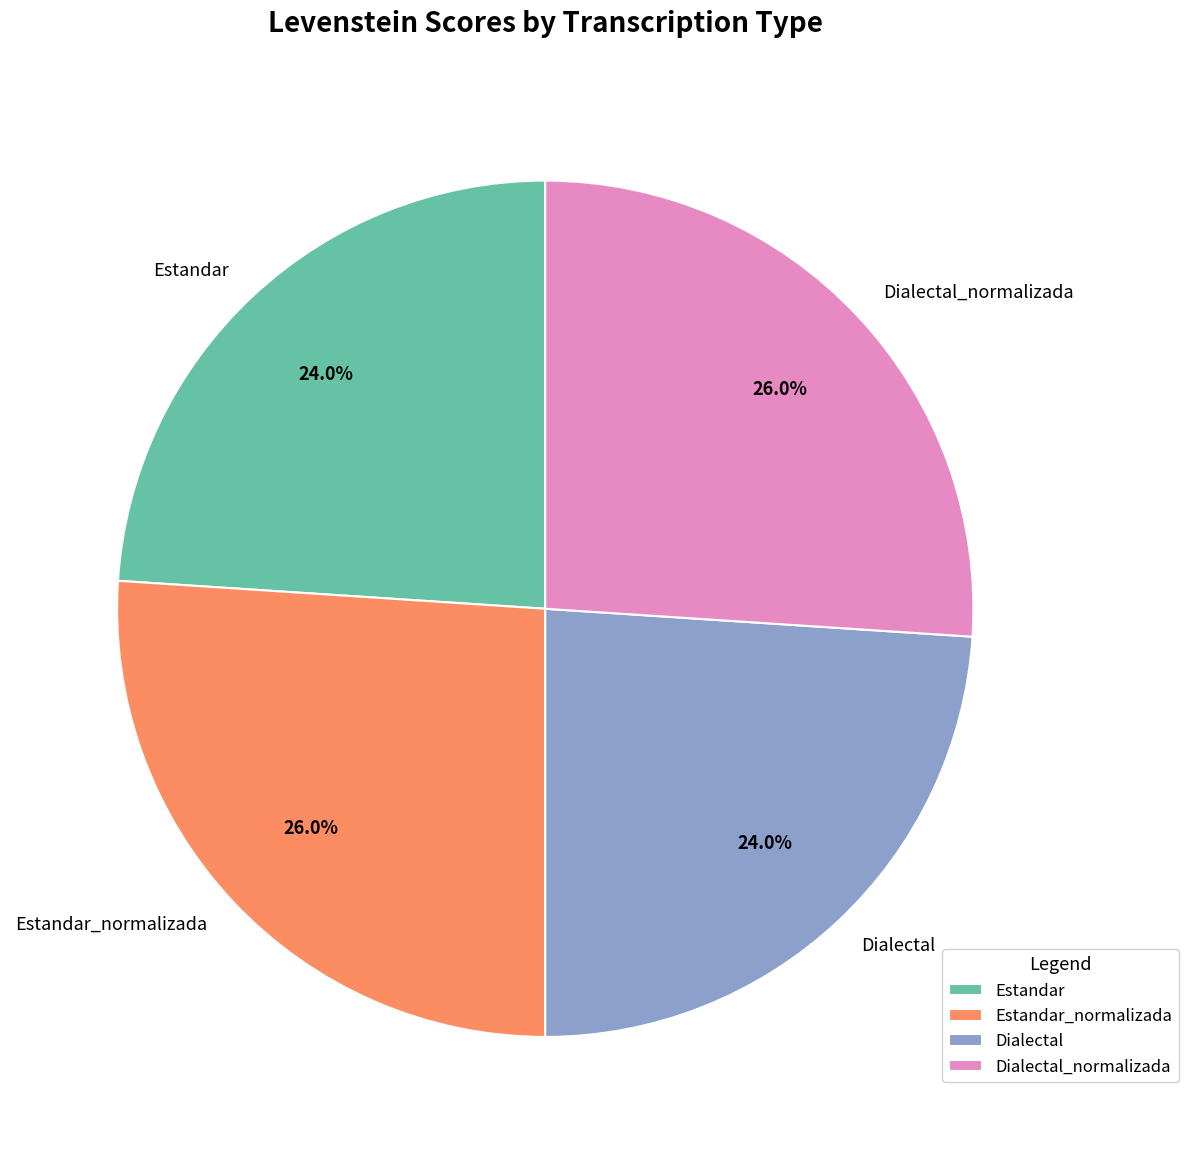

The Dialectal slice represents 16% of the pie. True or false?

False